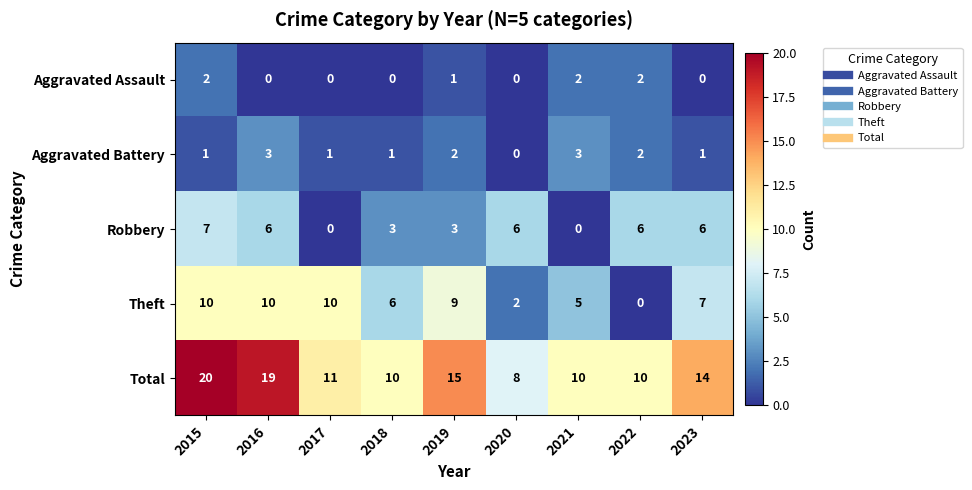

What is the sum of all Aggravated Assault values?

7